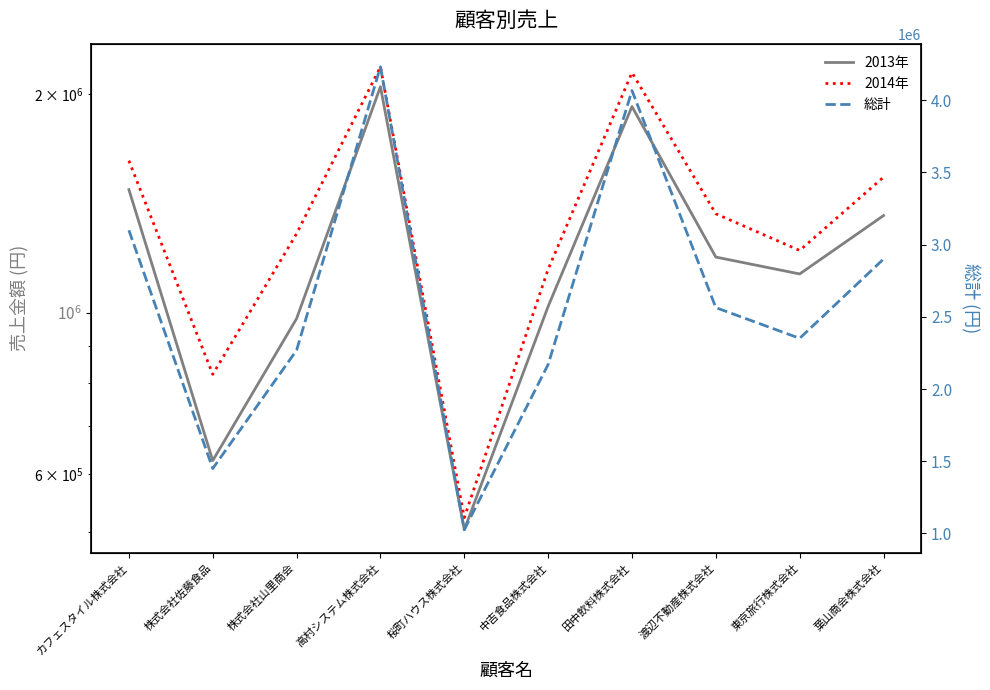

At which label does 2013年 reach its minimum?

桜町ハウス株式会社